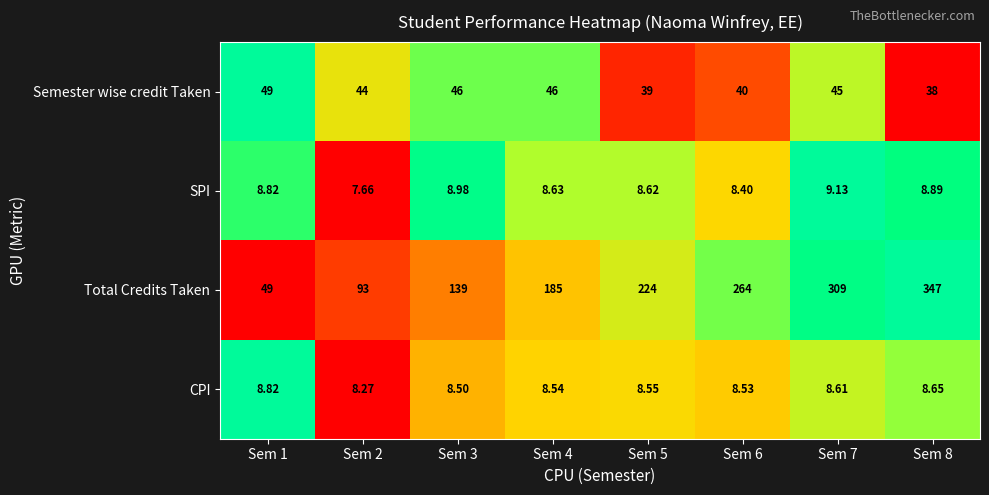

List the series in order of their peak value, lowest first.

CPI, SPI, Semester wise credit Taken, Total Credits Taken